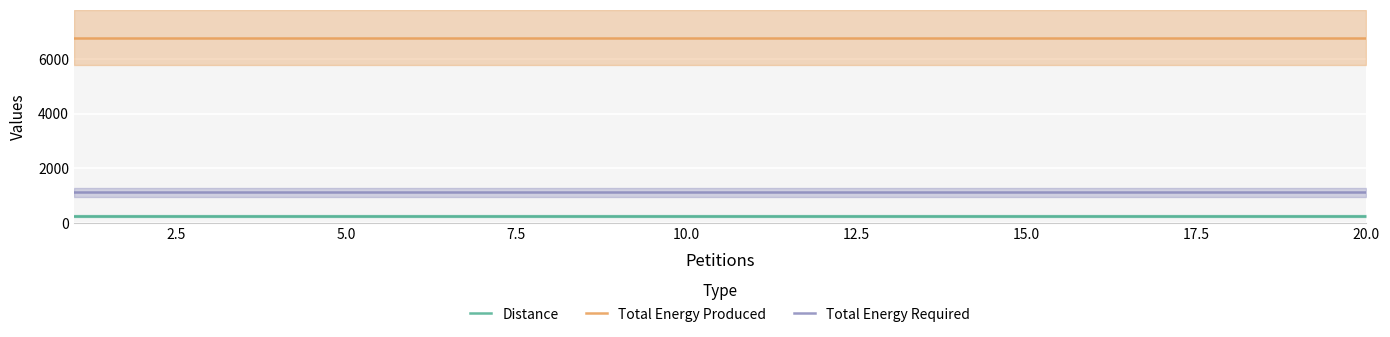

True or false: Total Energy Required and Distance cross at least once.

False